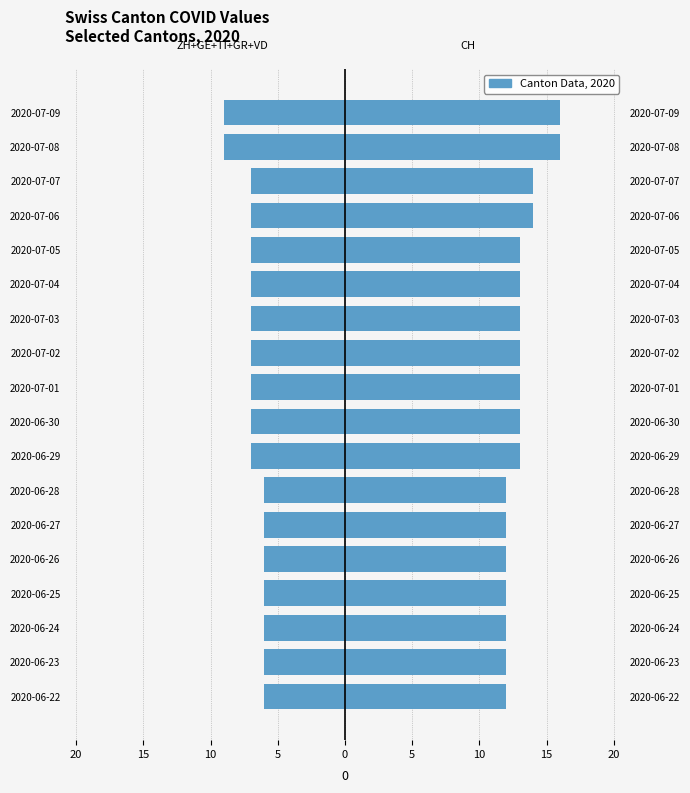

How many bars are there in each group?

2